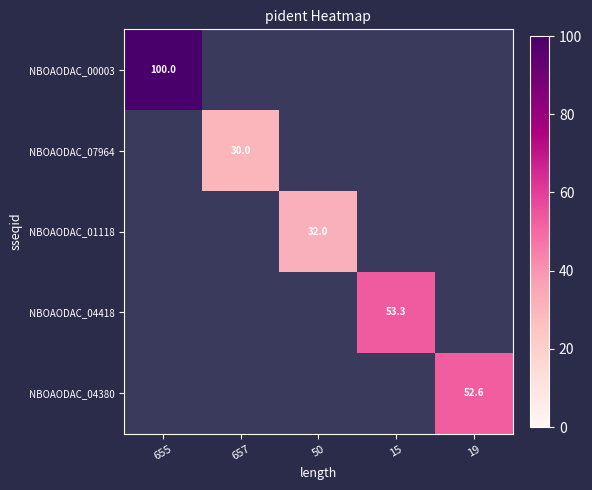

Which series has the largest range (max minus min)?

NBOAODAC_00003